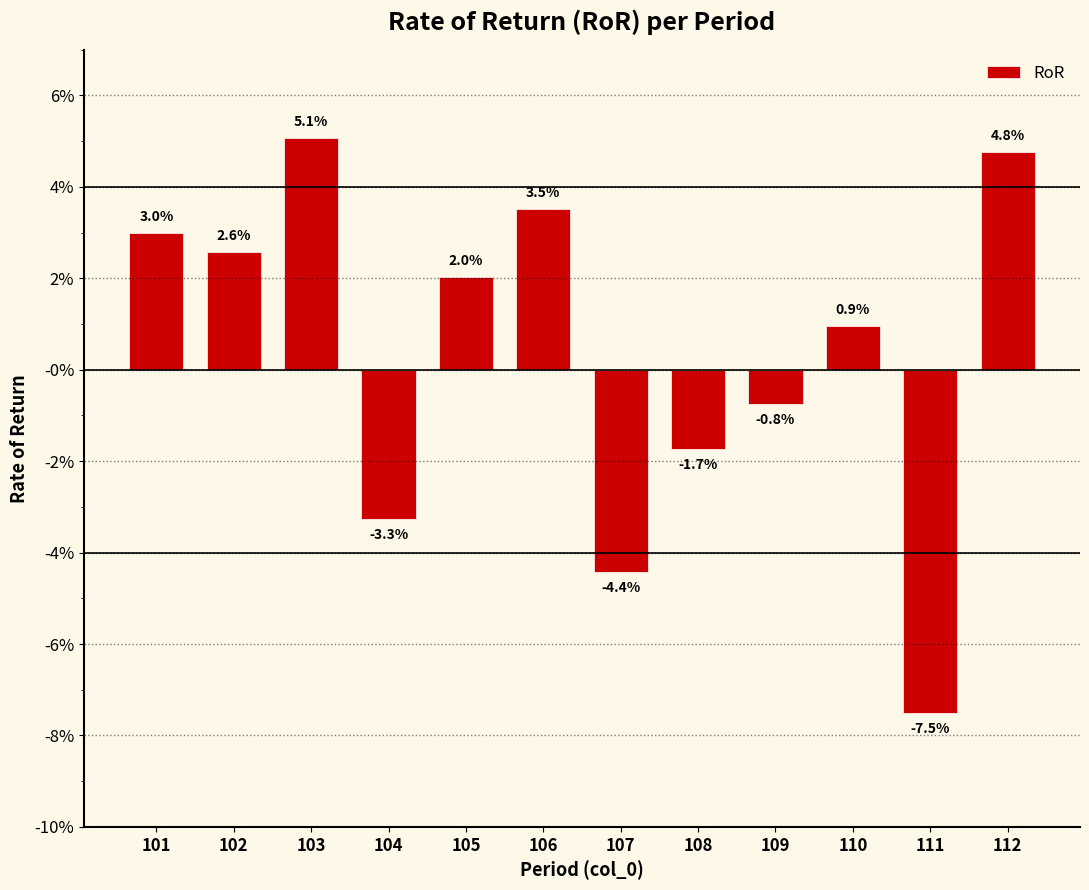

Are the bars horizontal?

No